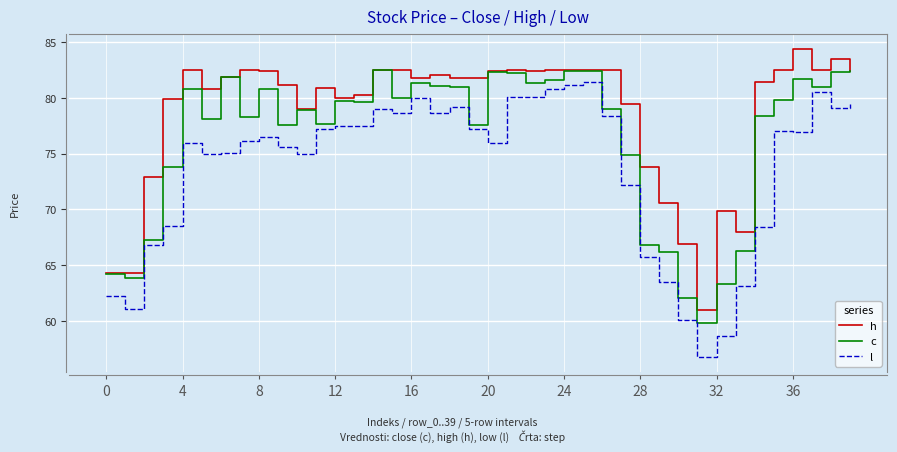

Which series has the largest range (max minus min)?

l